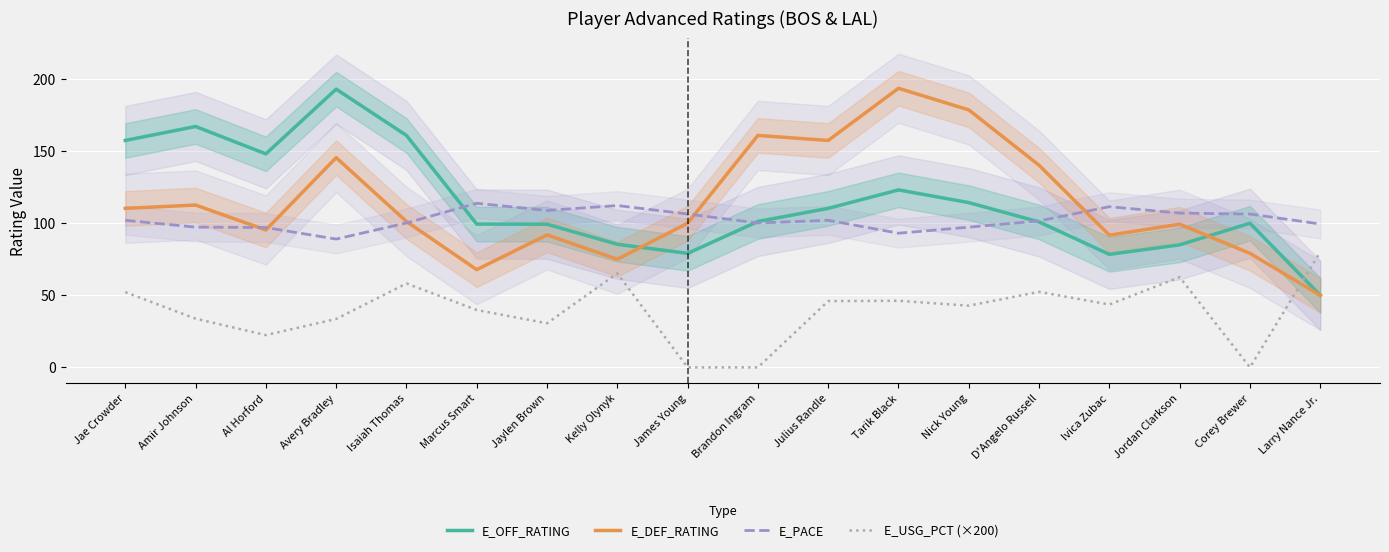

Which series has the widest spread of values?

E_DEF_RATING